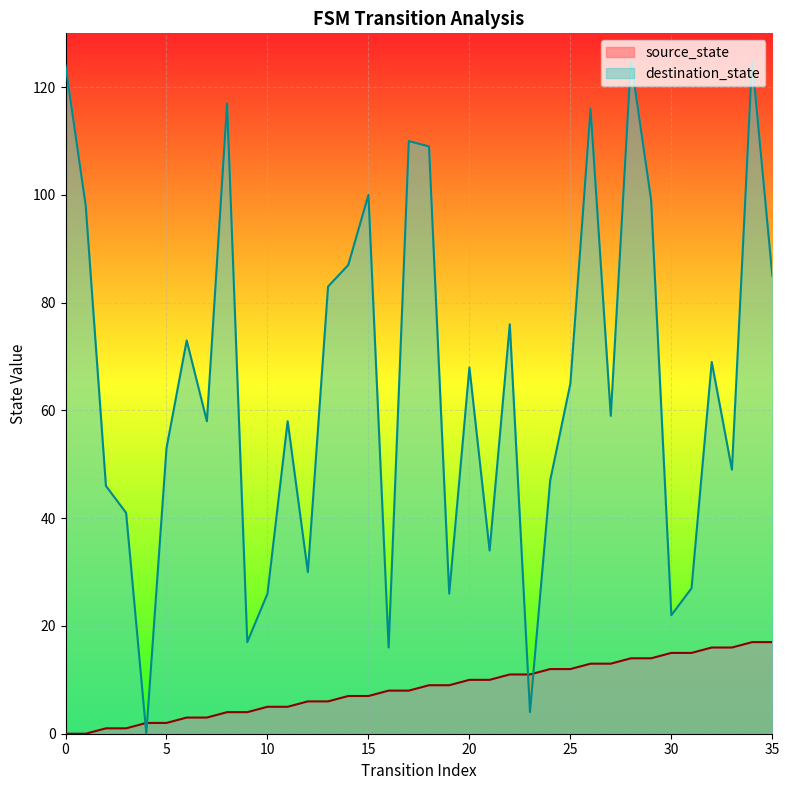

The value of destination_state at 33 is 18. True or false?

False